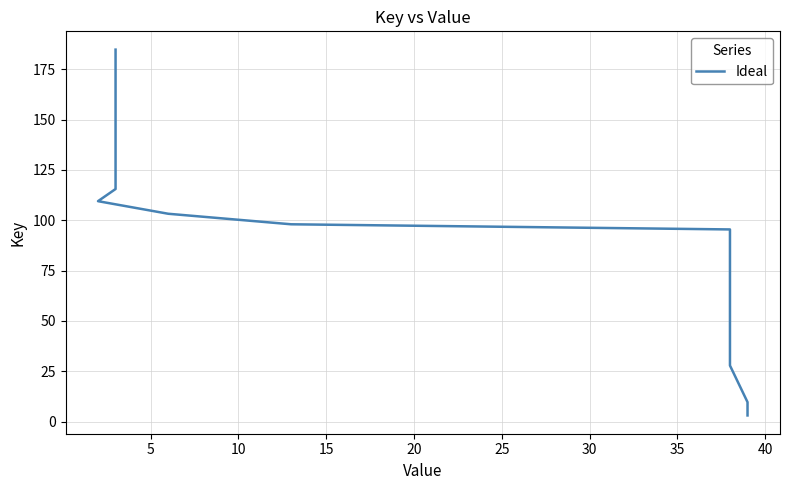

Does the chart have visible grid lines?

Yes